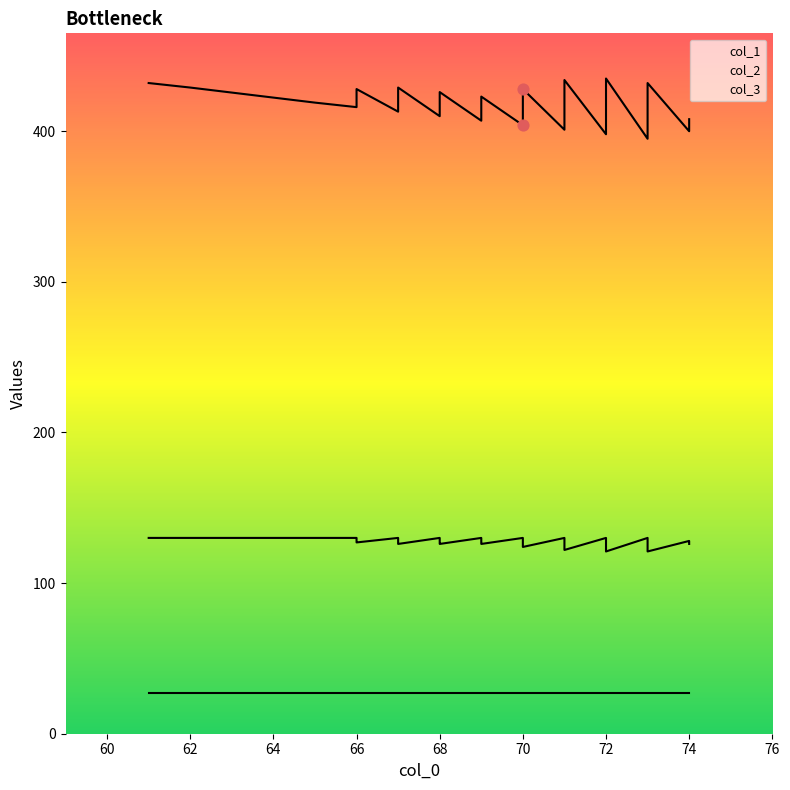

At which category is the sum across all series the highest?

61